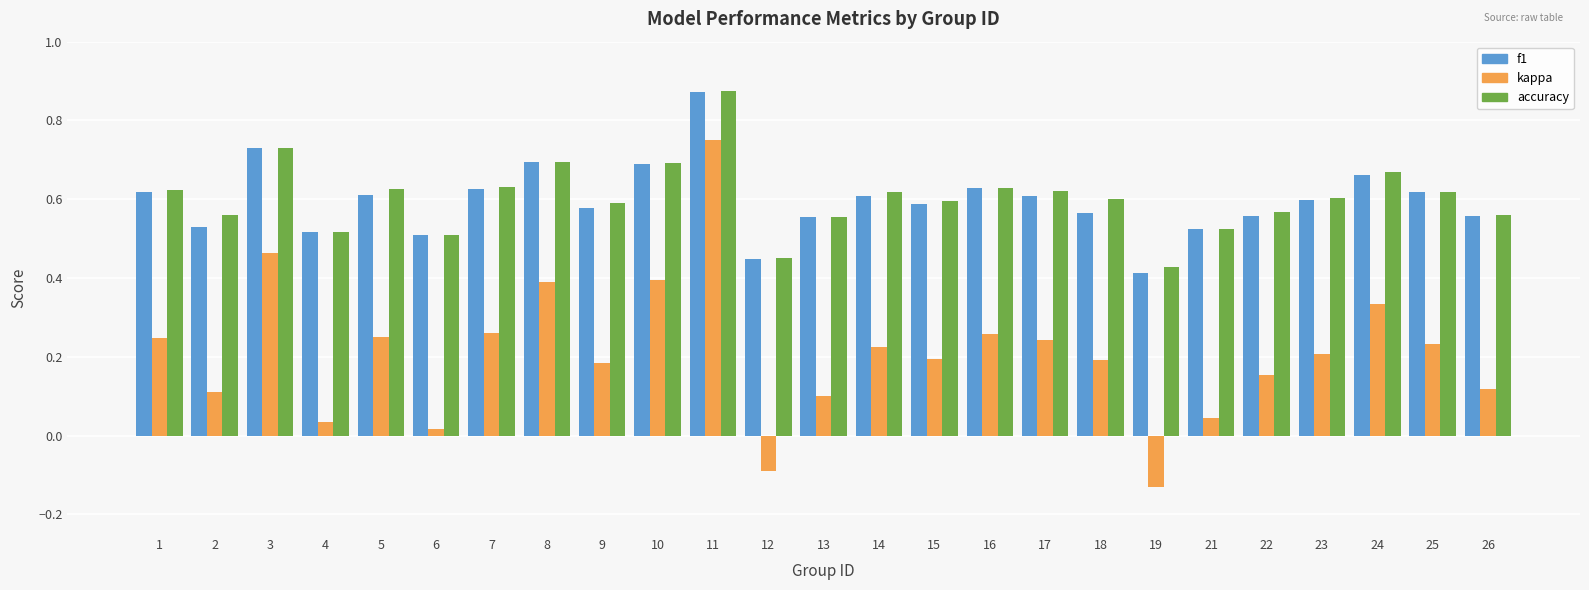

Is it true that f1 equals 0.2 at 23?

False